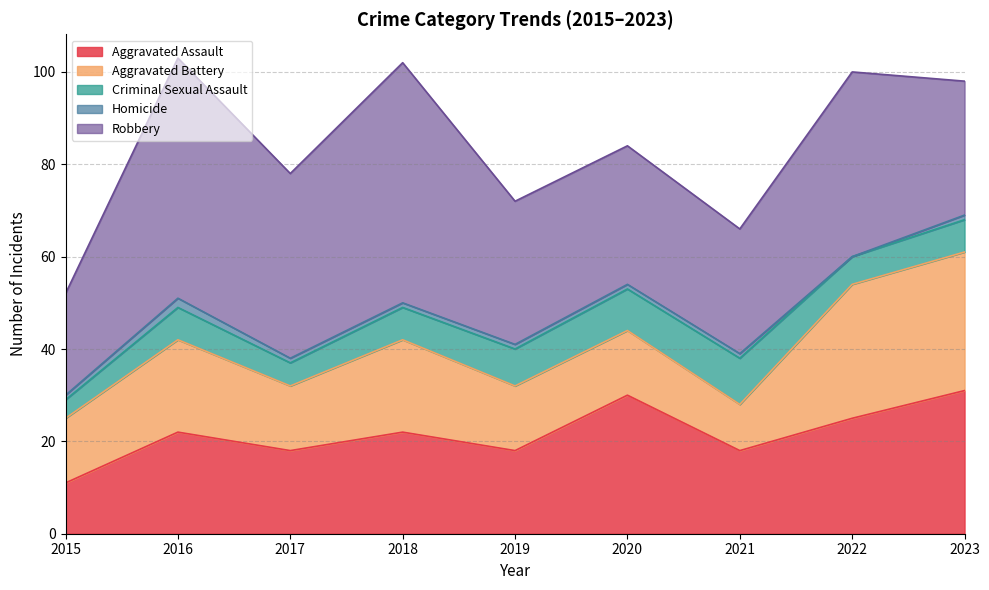

Count the number of data series in this chart.

5